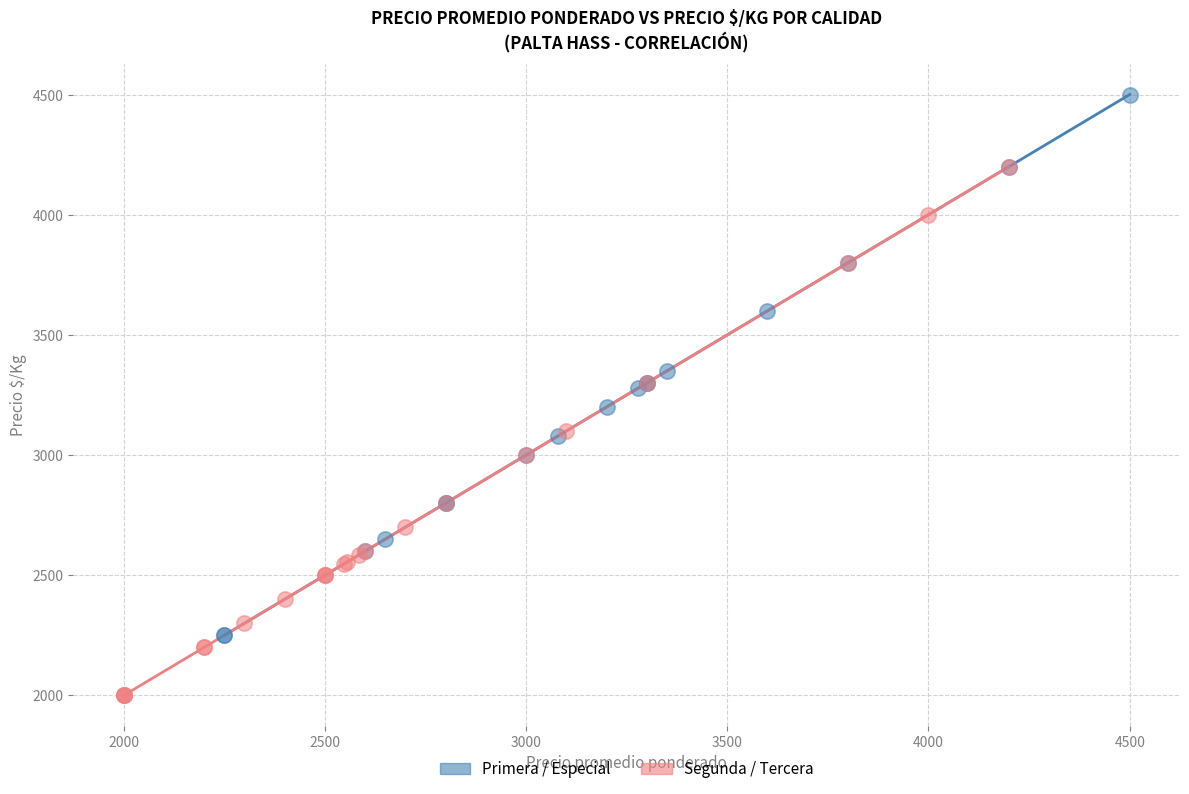

Which series reaches the minimum Y coordinate?

Segunda / Tercera